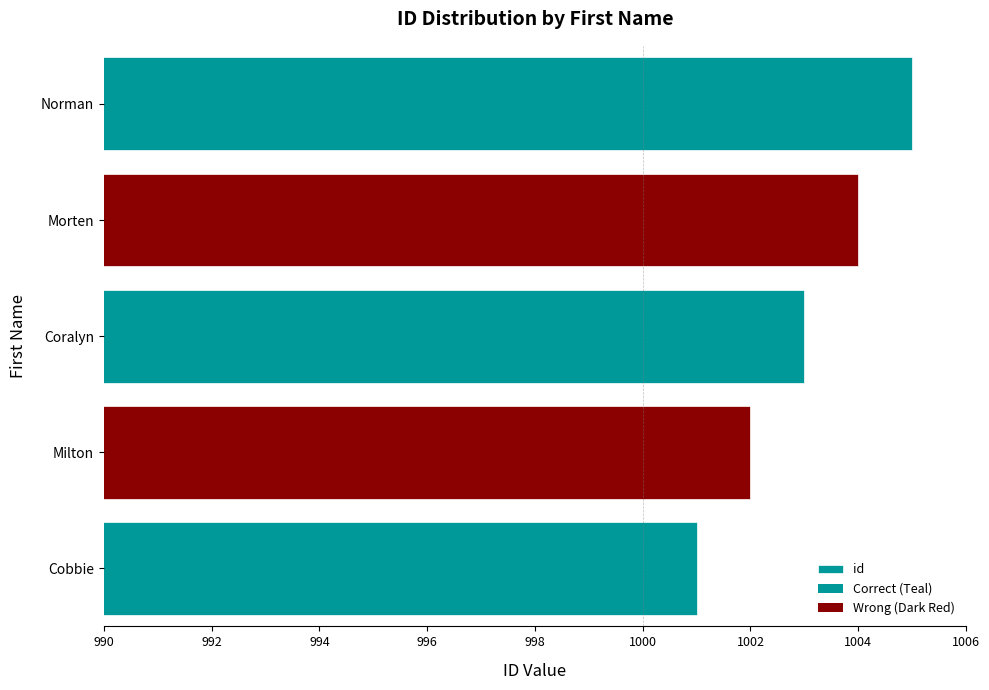

At which label is the value closest to 1003?

Coralyn